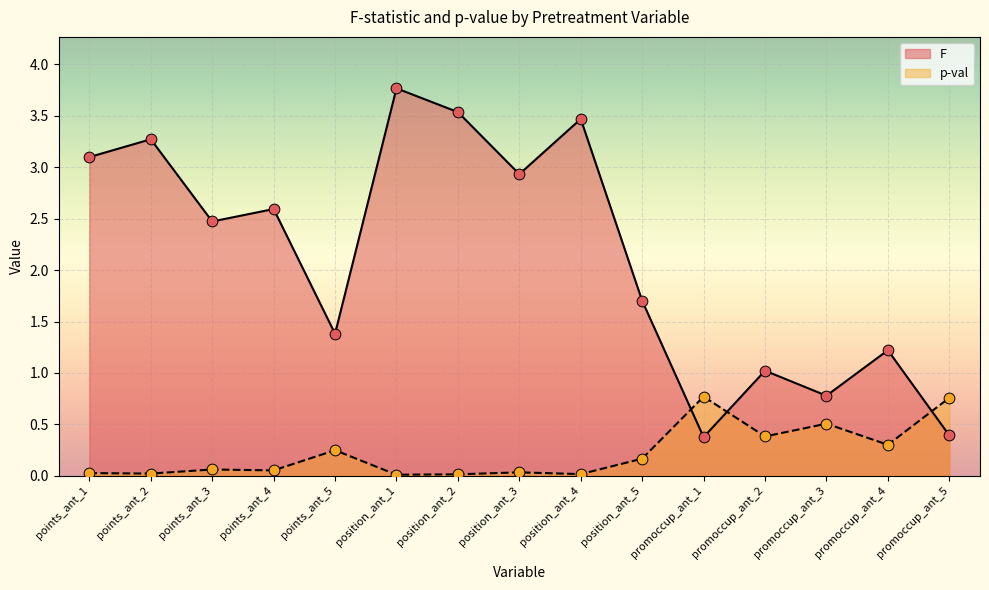

Which series has the largest Y range (max minus min)?

F